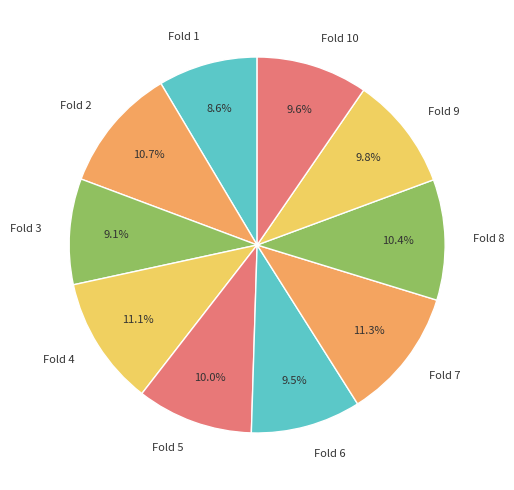

How many slices are in this pie chart?

10